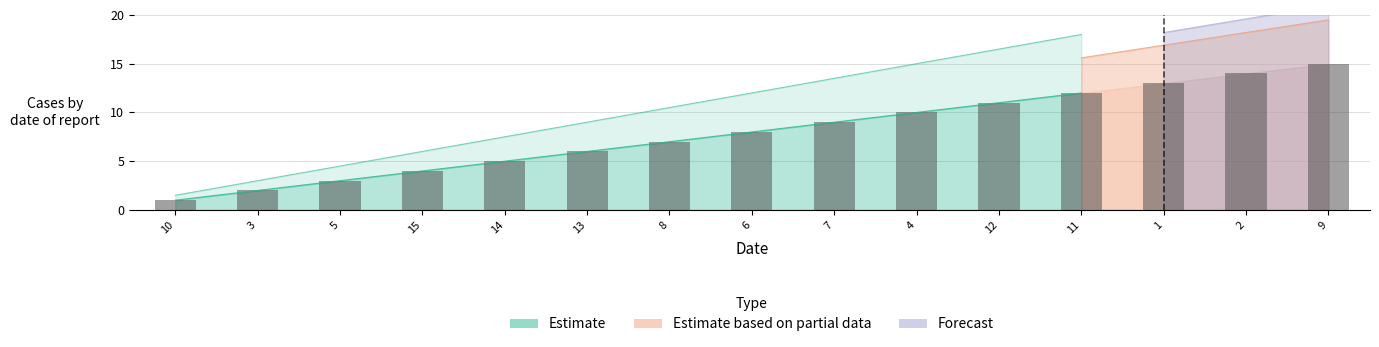

Does the chart contain any negative values?

No